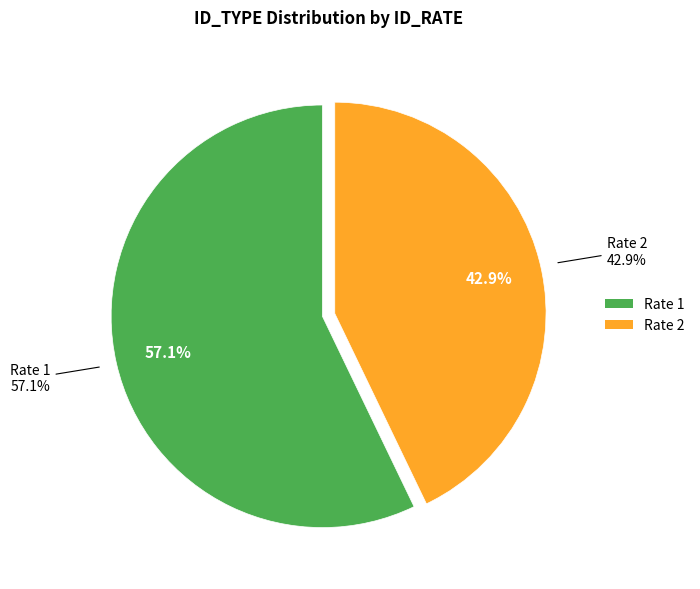

To the nearest percent, what portion does Rate 1 represent?

57%